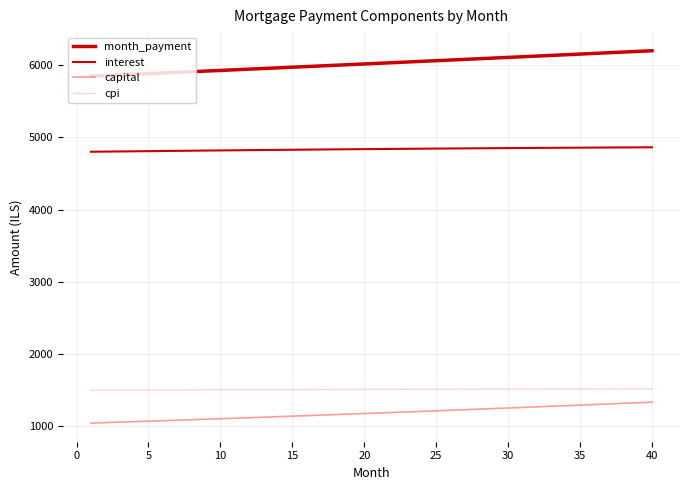

Does the chart display data point markers on the line(s)?

No